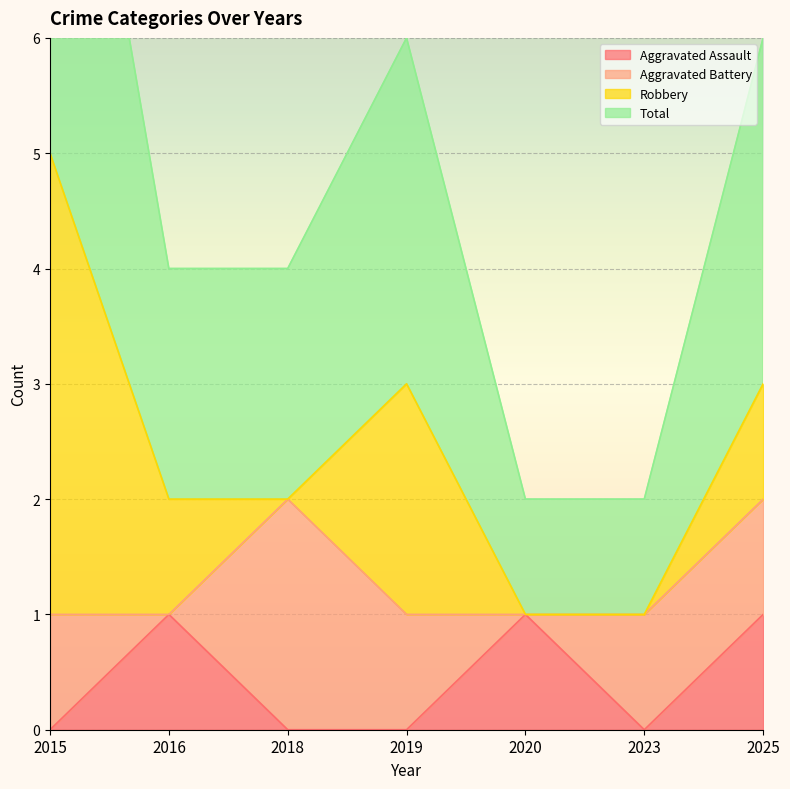

The value of Total at 2016 is 3. True or false?

False